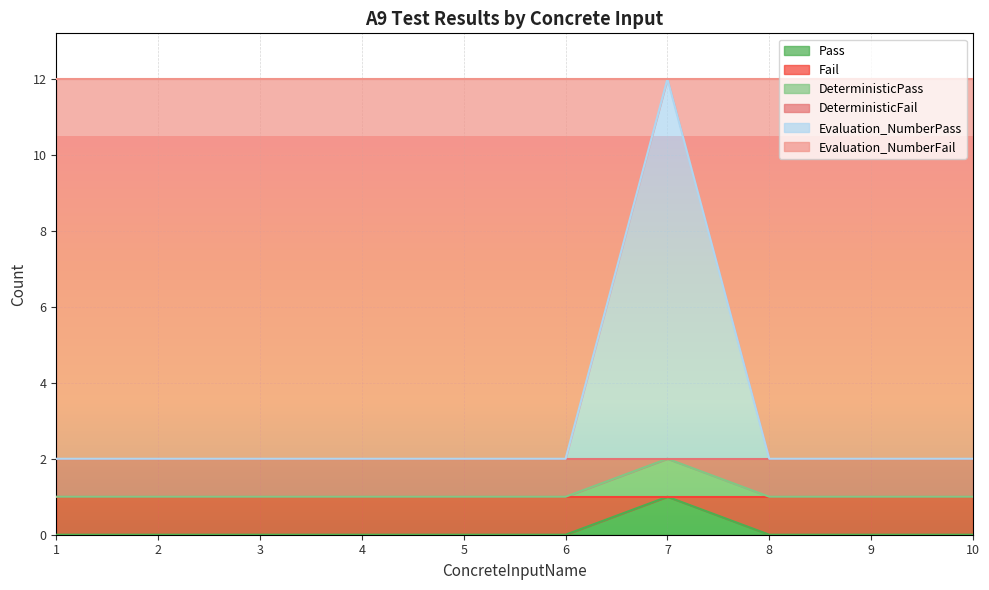

True or false: DeterministicPass and Pass intersect in this chart.

False